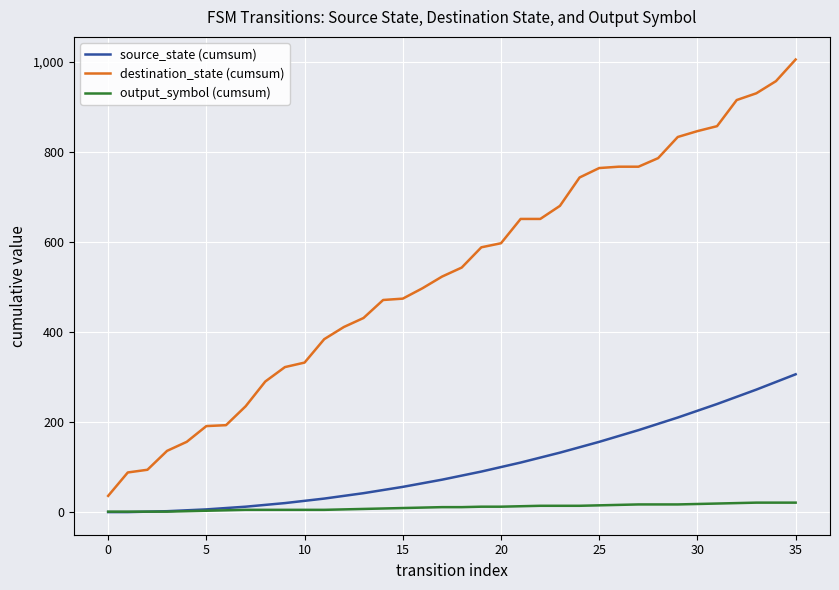

Which series has the largest total across all categories?

destination_state (cumsum)